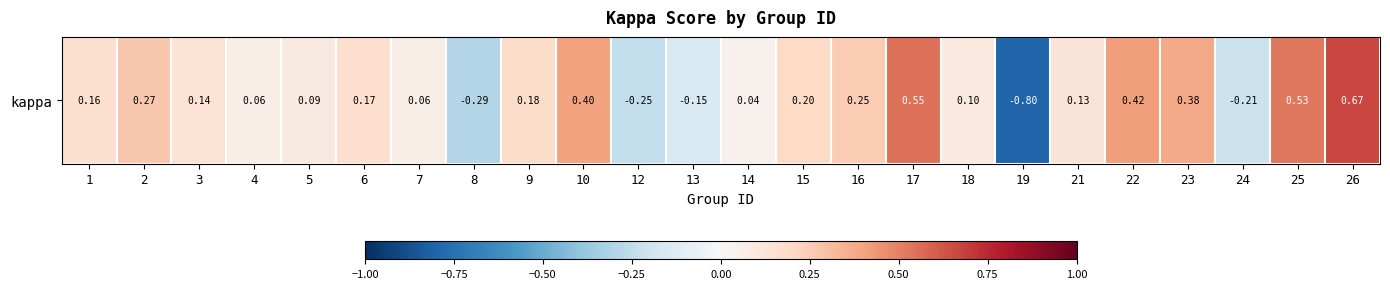

What is the minimum value shown in the chart?

-0.8